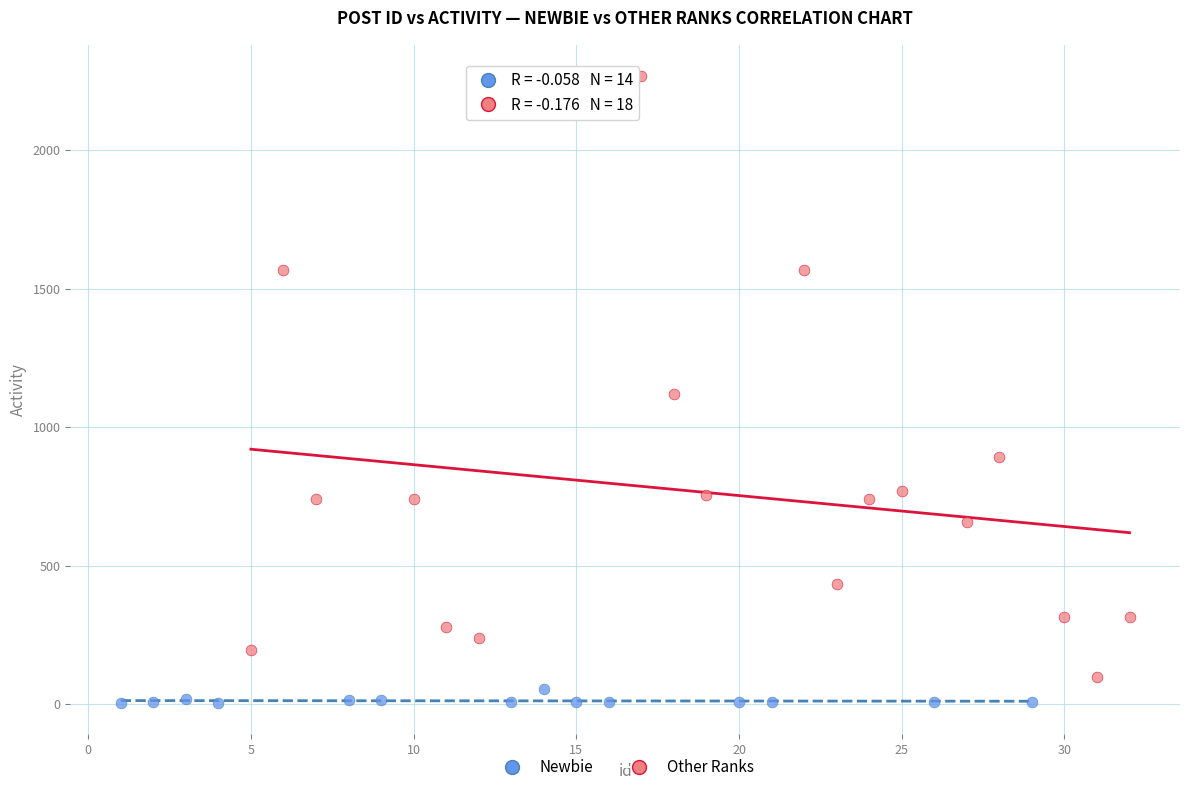

Which series has the largest Y range (max minus min)?

Other Ranks